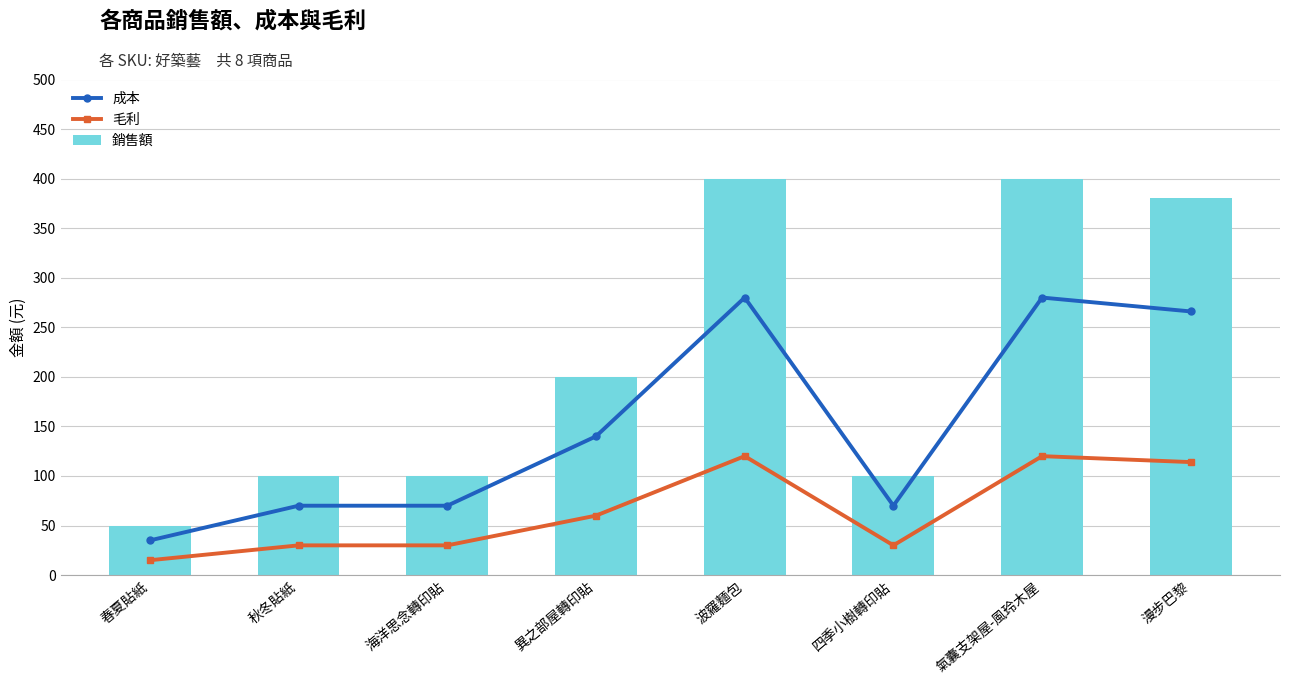

What is the value of the 毛利 bar at the 7th from the left?

120